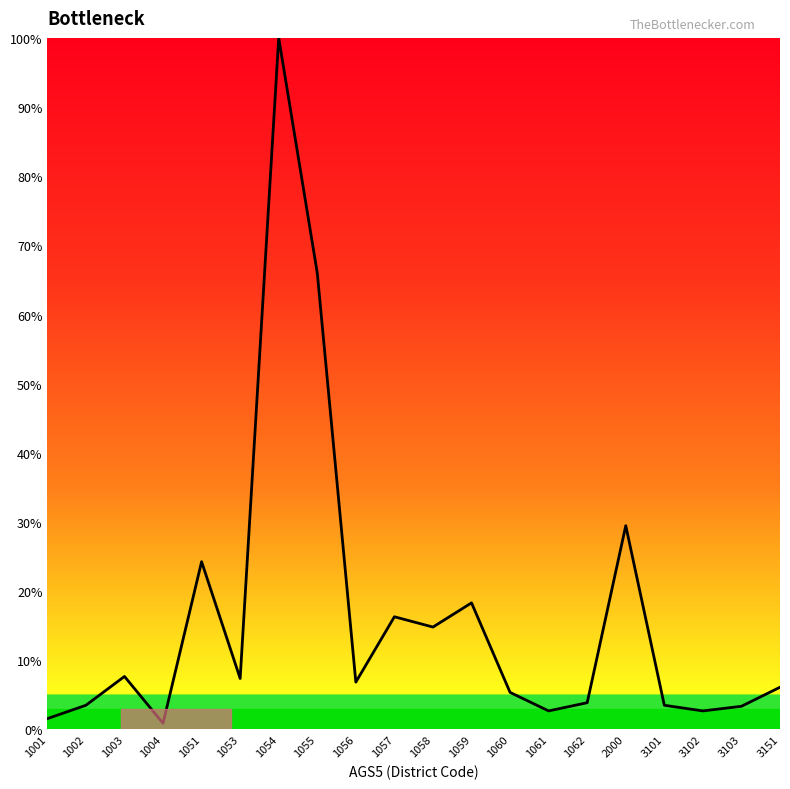

At which label is the value closest to 50?

1055